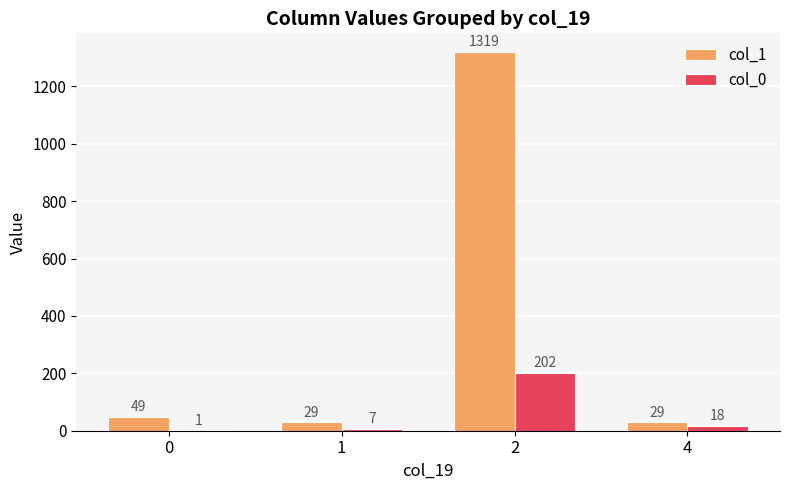

What is the total value across all series at 2?

1521